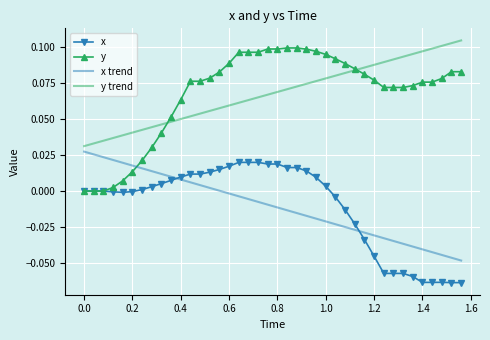

Which series has the widest spread of values?

y